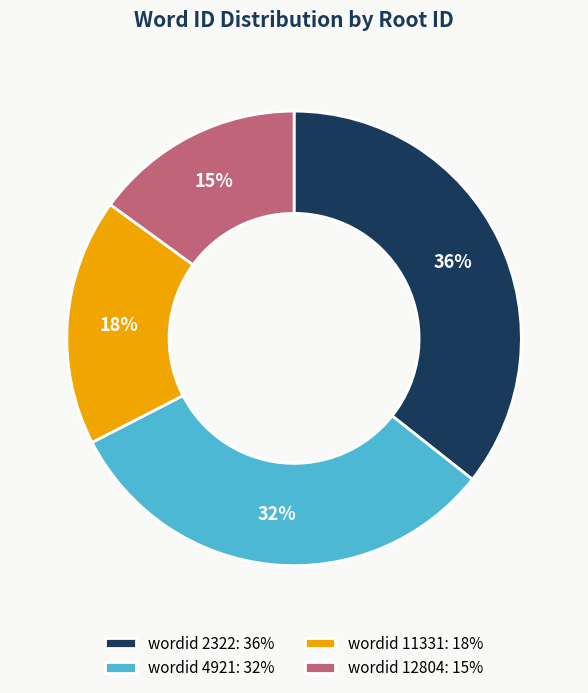

Which slice is the largest?

wordid 2322: 36%